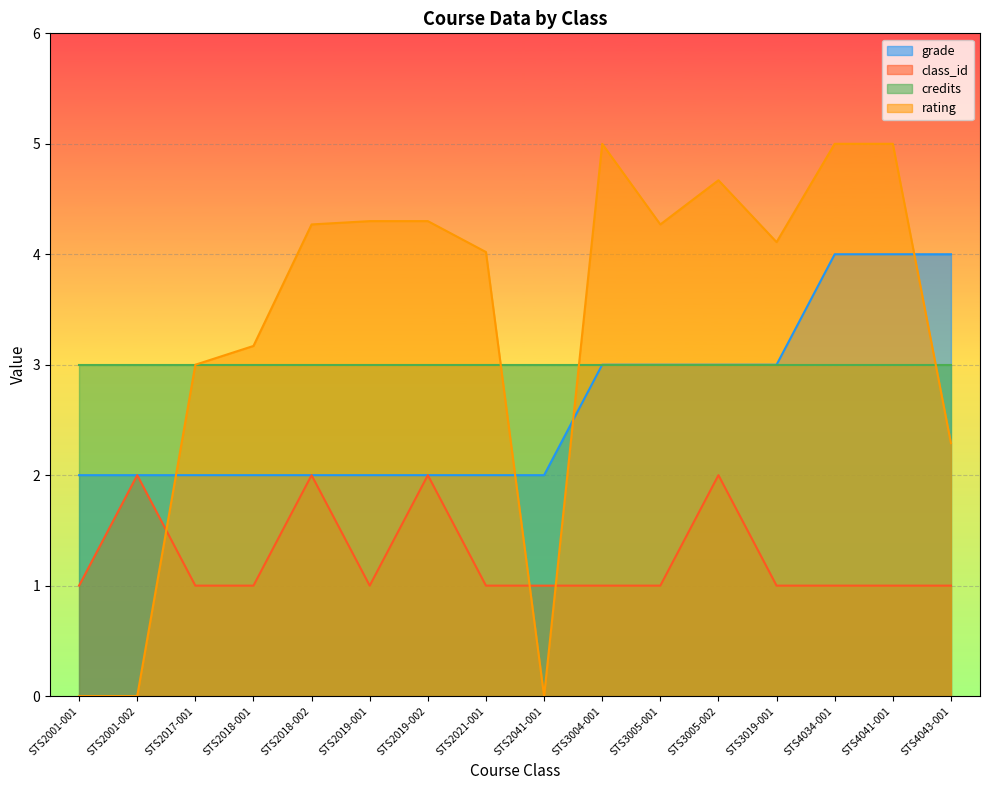

At which label is grade closest to 3?

STS3004-001